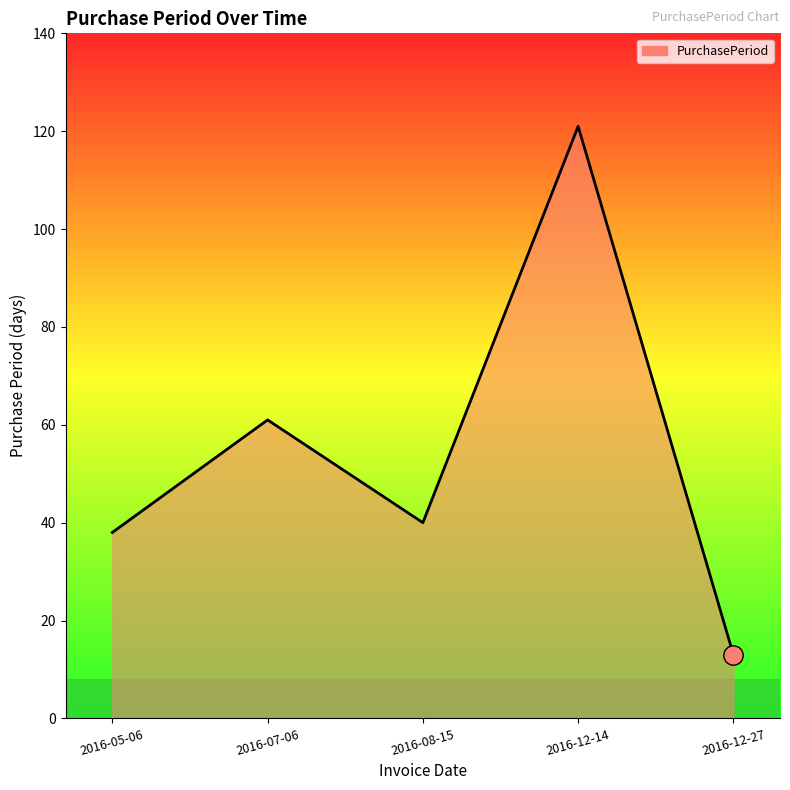

What is the sum of all values?

273